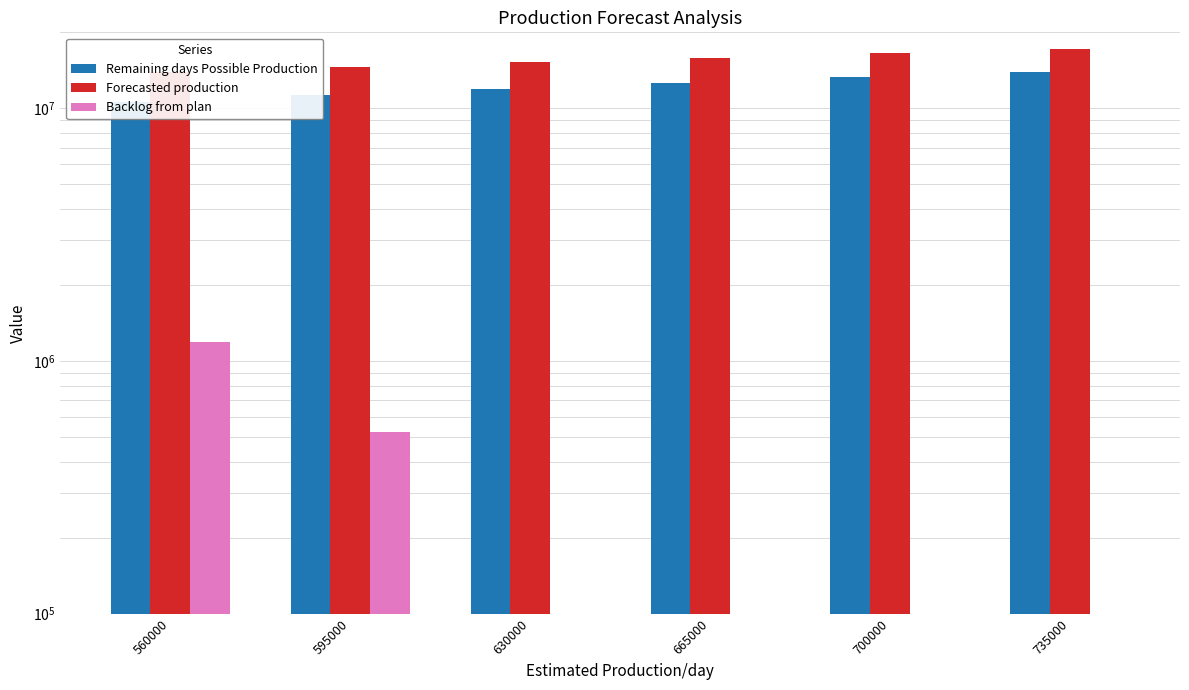

What is the difference between the highest and lowest values at 630000?

15368917